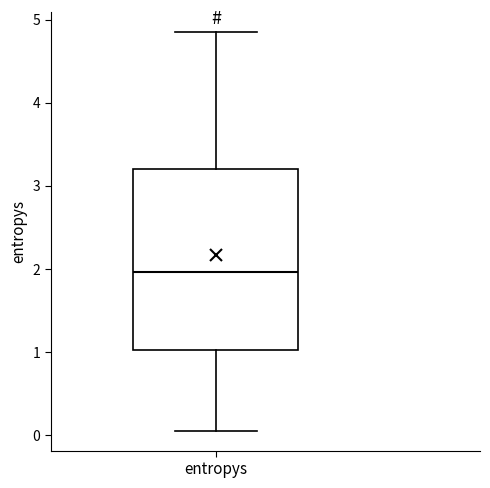

Transcribe this box plot: give where the median line is, the range the box spans, and where the two whiskers end, as read against the y-axis. The values are not printed on the chart, so give them approximately, as read against the axis.

median 2.0, box 1.0 to 3.2, whiskers 0.1 to 4.8